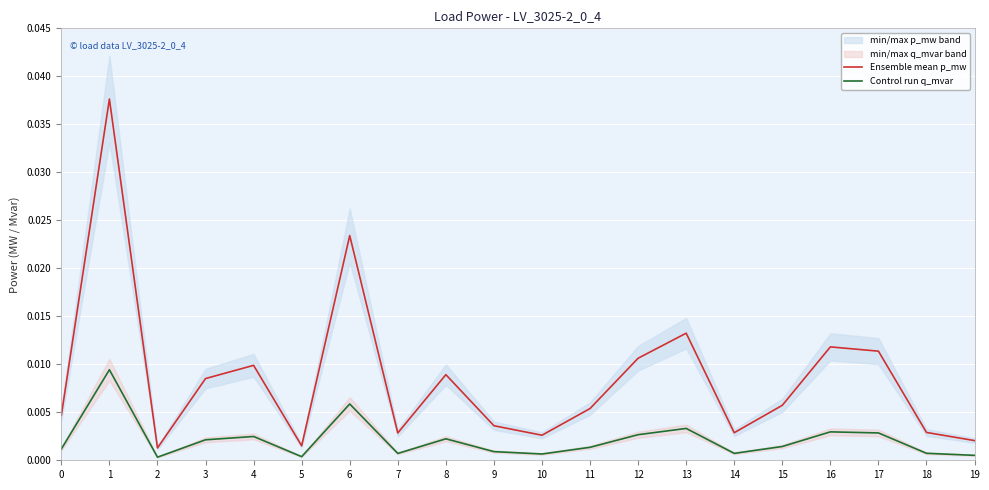

Which has a higher value, 11 or 4?

4